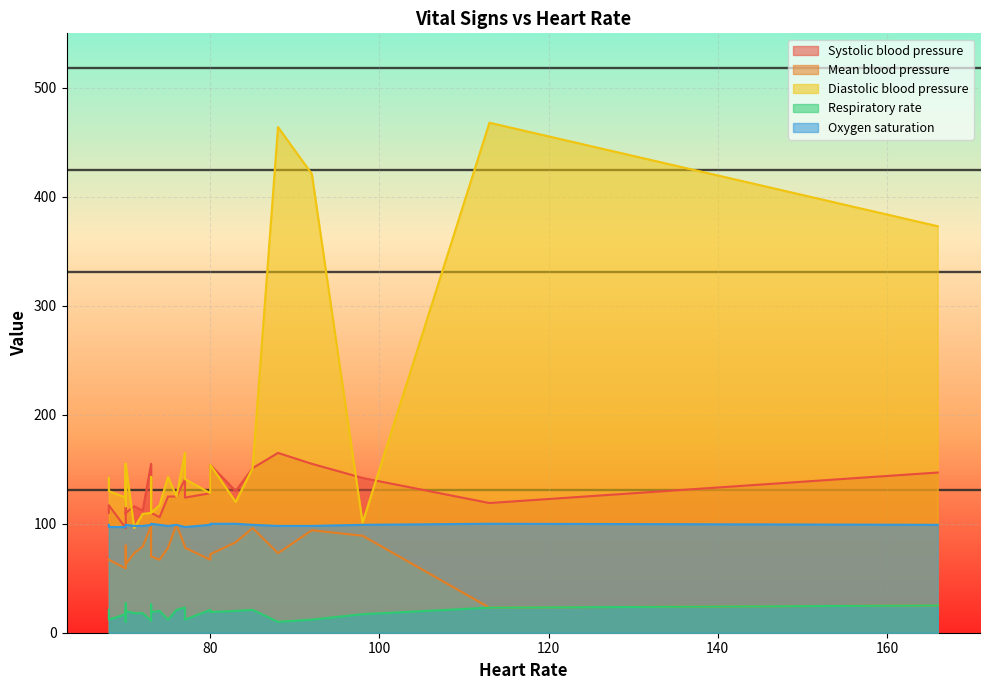

At 73, list the series in order from largest to smallest.

Systolic blood pressure, Diastolic blood pressure, Oxygen saturation, Mean blood pressure, Respiratory rate